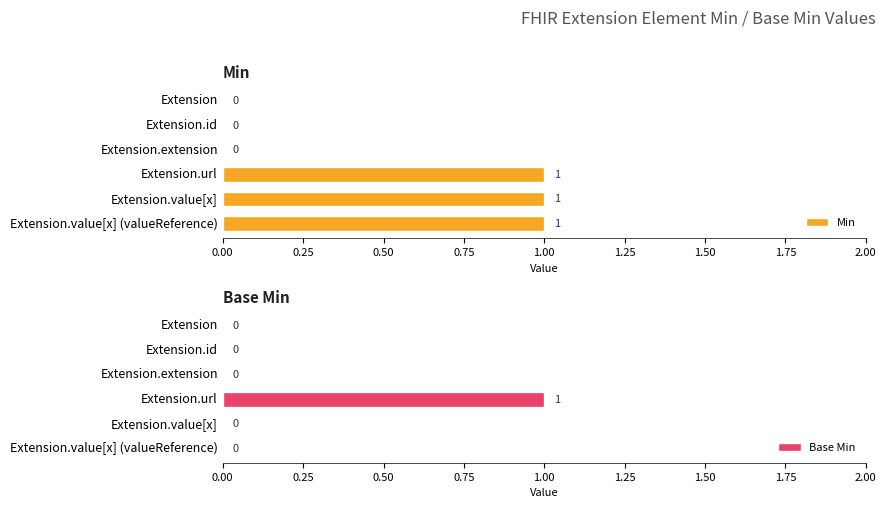

What is the difference between the Min values at Extension.url and Extension.extension?

1